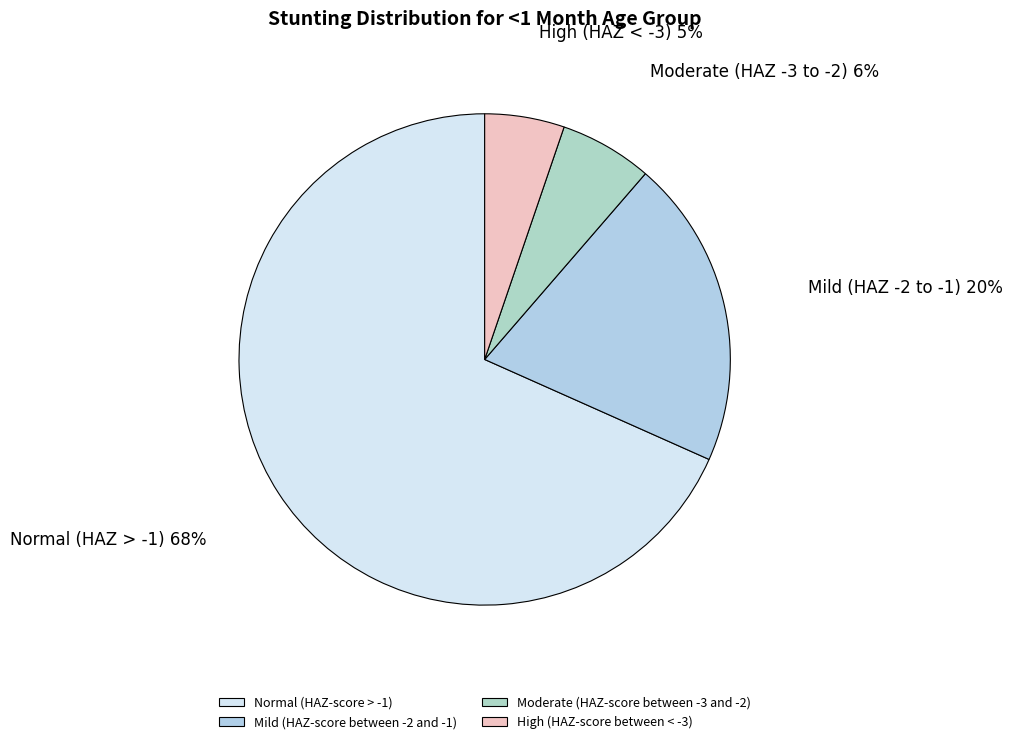

Do Normal (HAZ-score > -1) and Moderate (HAZ-score between -3 and -2) together represent more than half of the pie?

Yes